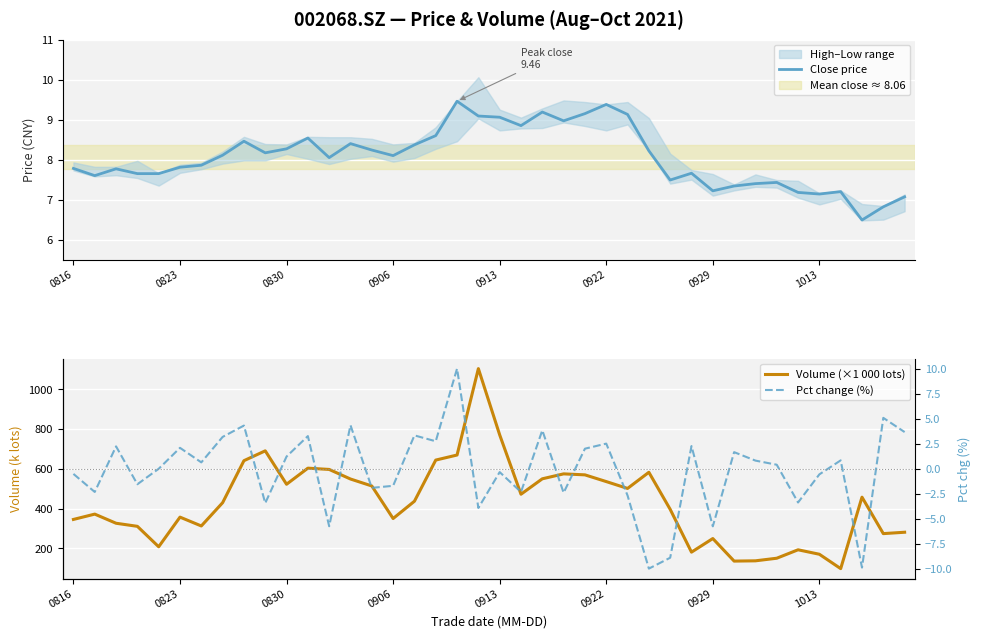

True or false: Pct change (%) and Volume (×1 000 lots) intersect in this chart.

False